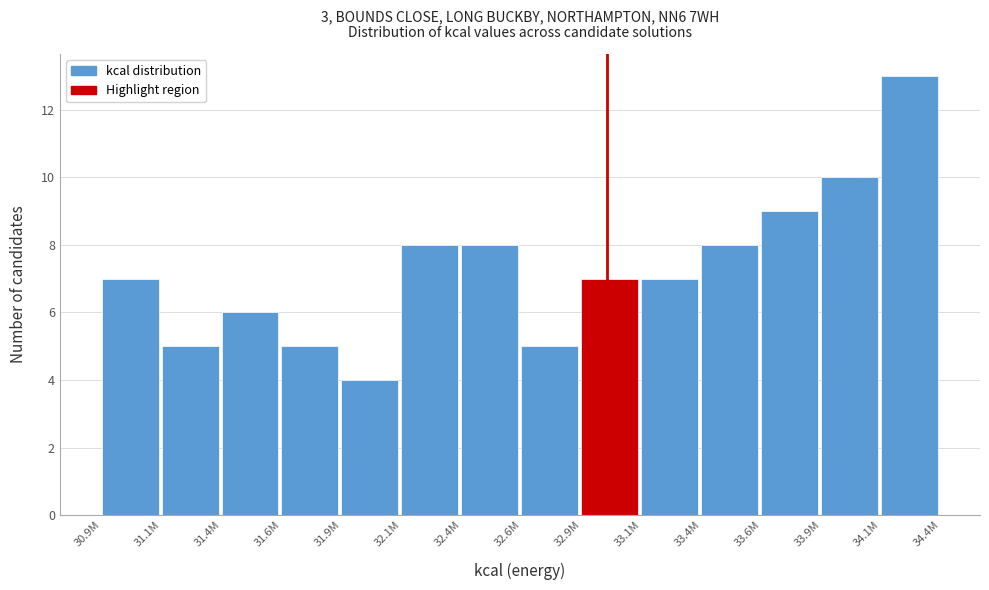

Reading left to right, list all the values displayed in this chart.

7	5	6	5	4	8	8	5	7	7	8	9	10	13